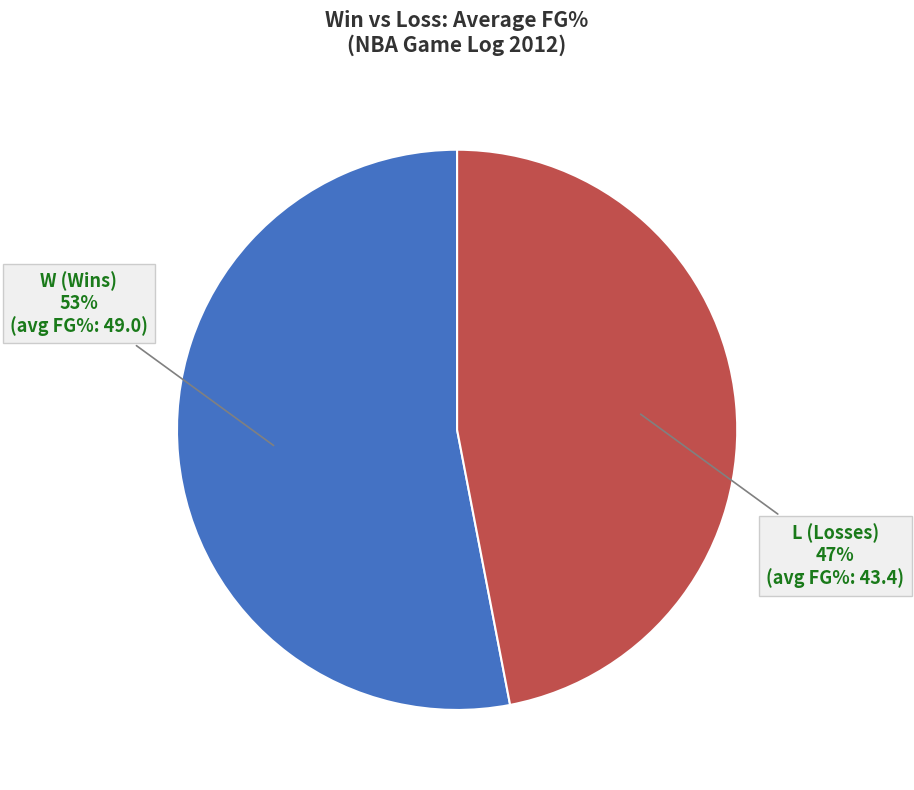

To the nearest percent, what is the difference between the largest and smallest slice percentages?

6%